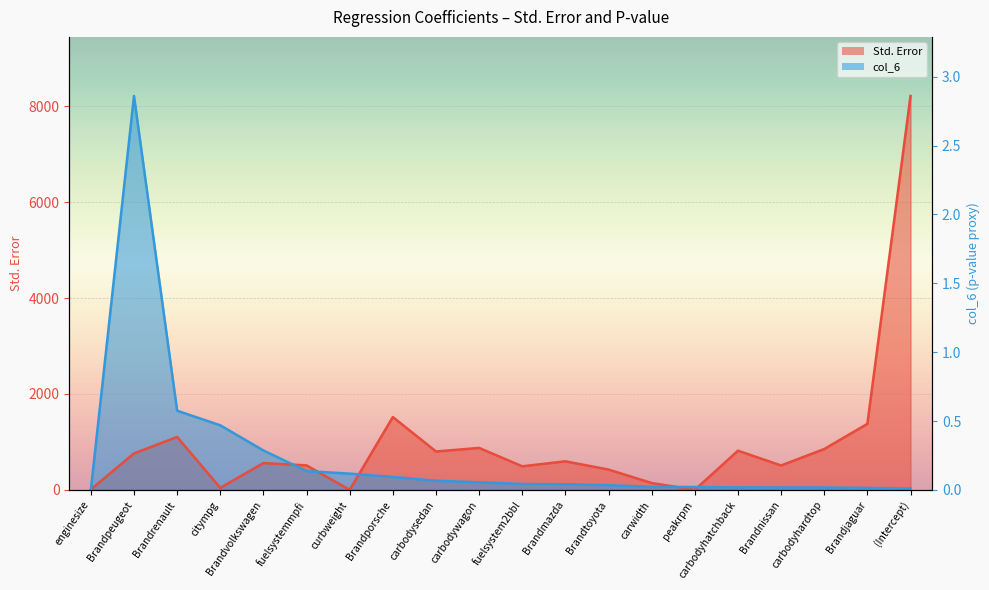

Count the number of categories in the chart.

20